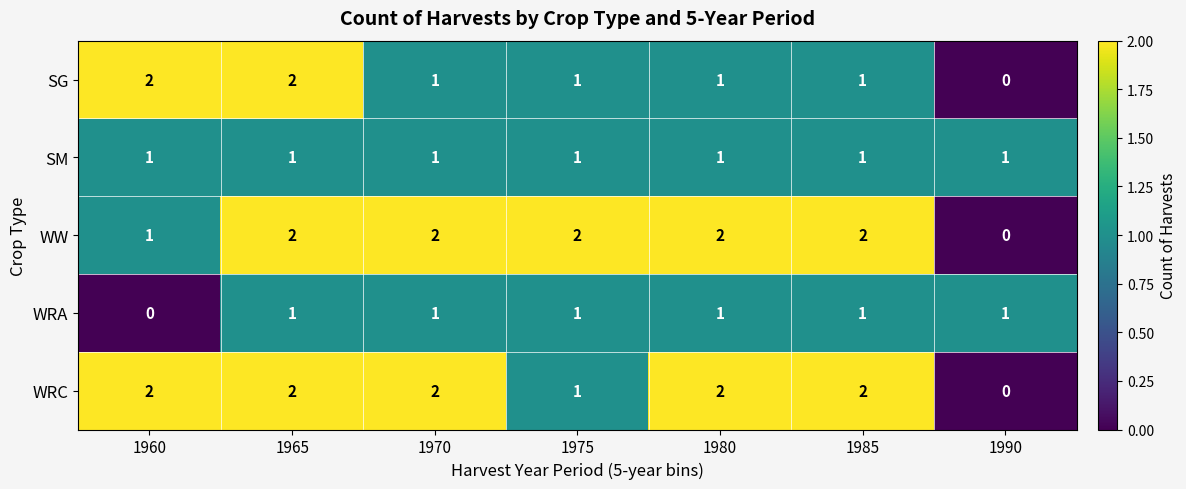

Which category has the lowest value in the WW series?

1990